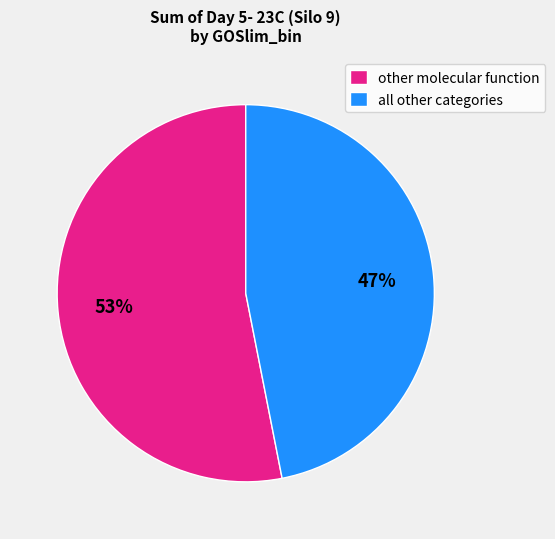

How many slices are in this pie chart?

2